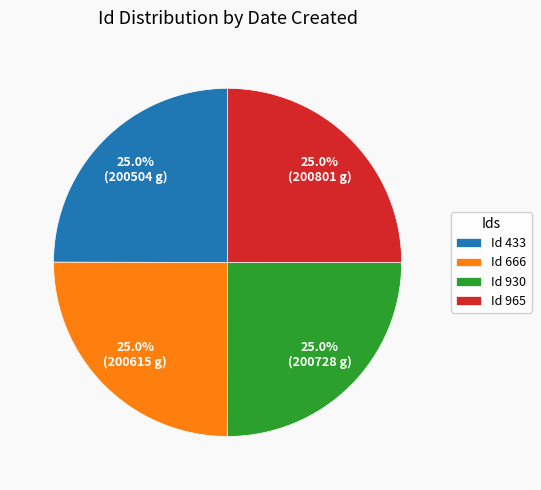

What is the total percentage of Id 930 and Id 965?

50.0%